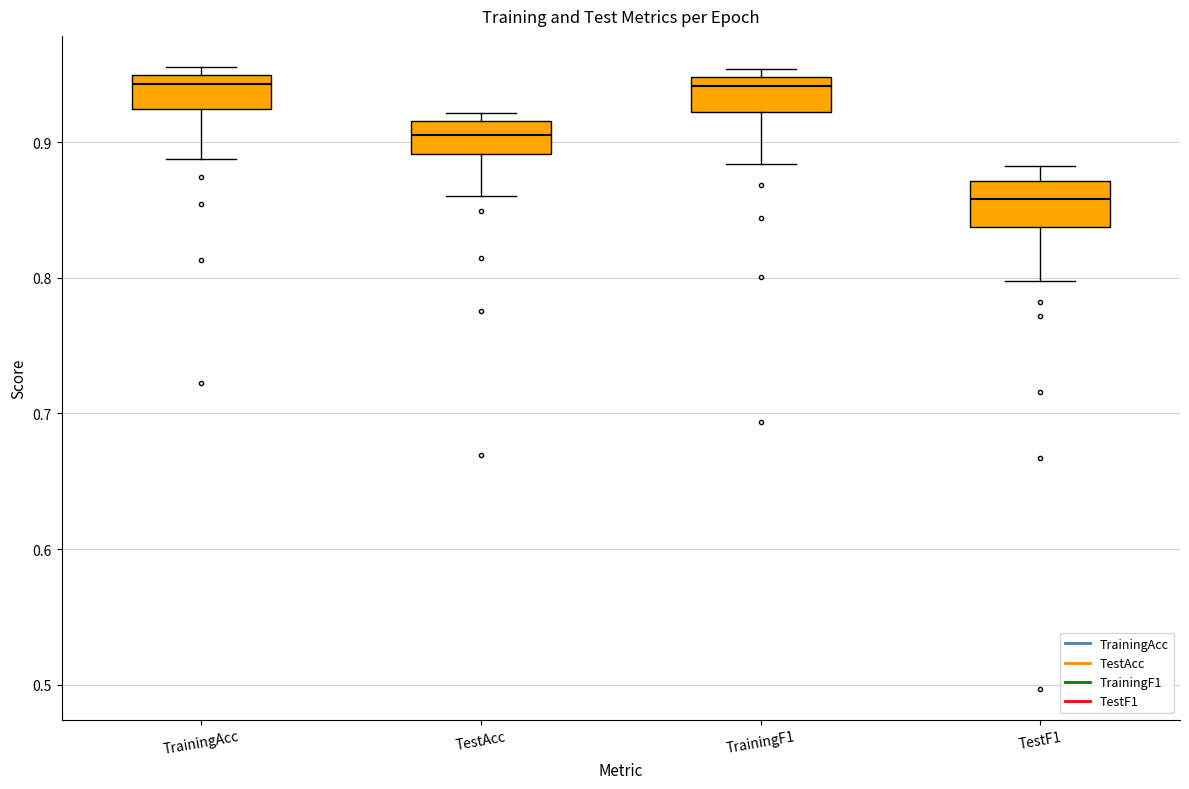

Reading left to right, read every box against the y-axis: the position of its median line, the range the box covers, and the ends of its whiskers. The values are not printed on the chart, so give them approximately, as read against the axis.

TrainingAcc: median 0.94, box 0.92 to 0.95, whiskers 0.89 to 0.96
TestAcc: median 0.91, box 0.89 to 0.92, whiskers 0.86 to 0.92 (just above the box's upper edge)
TrainingF1: median 0.94, box 0.92 to 0.95, whiskers 0.88 to 0.95 (just above the box's upper edge)
TestF1: median 0.86, box 0.84 to 0.87, whiskers 0.80 to 0.88